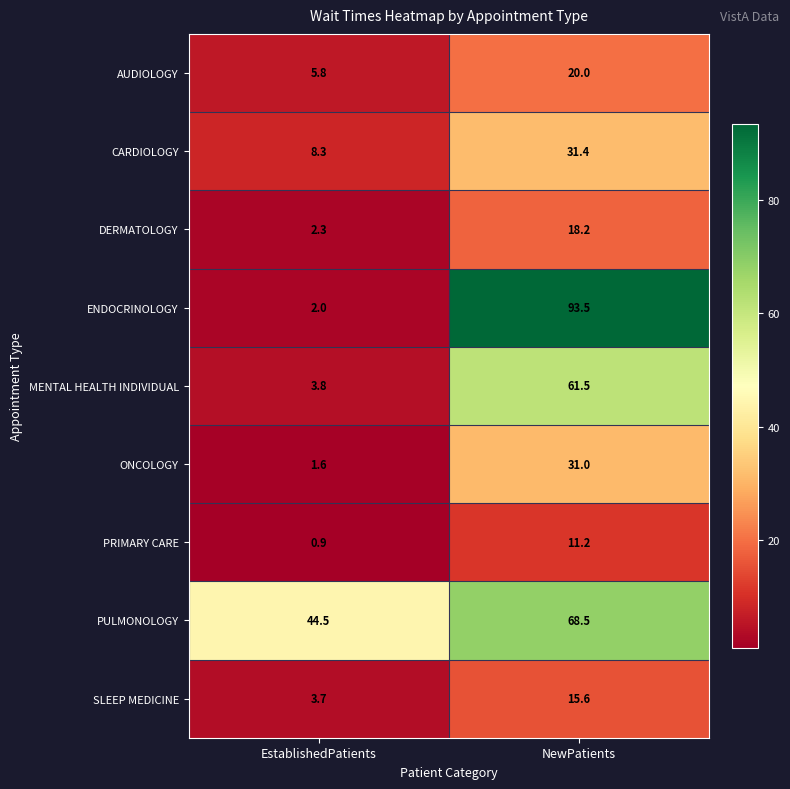

How many distinct data groups are displayed?

9